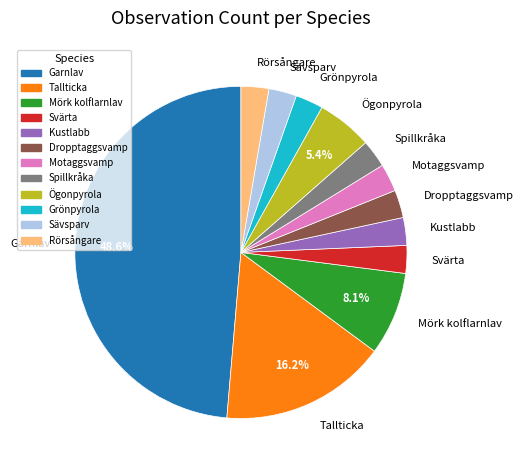

How many segments does this pie chart have?

12